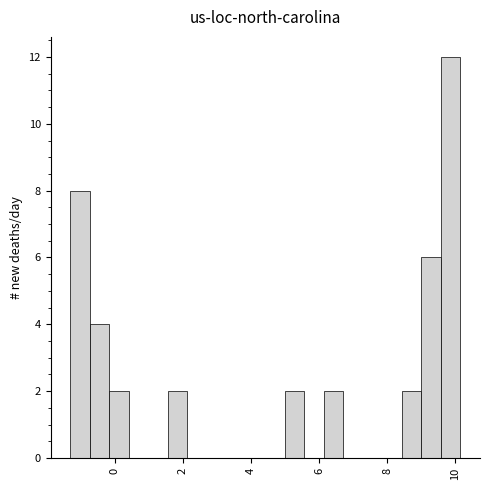

Read against the x-axis, roughly where is the centre of the tallest bar?

9.8